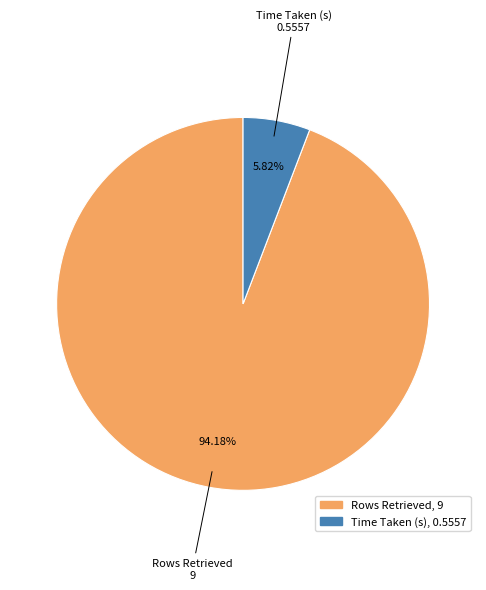

Between Rows Retrieved and Time Taken (s), which is larger?

Rows Retrieved